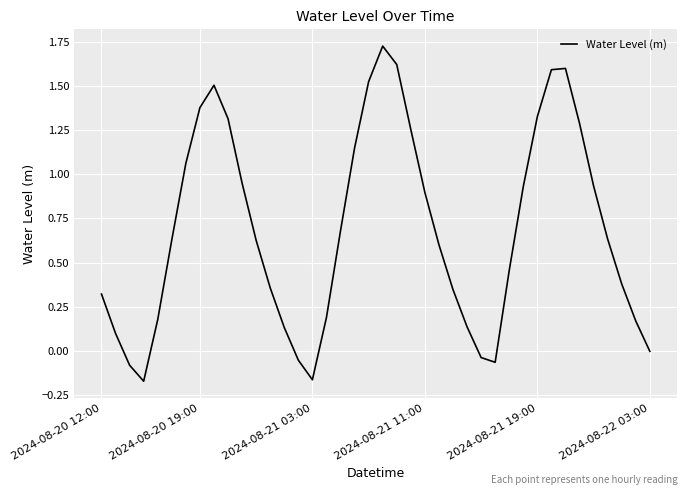

What is the difference between the maximum and minimum values?

1.9